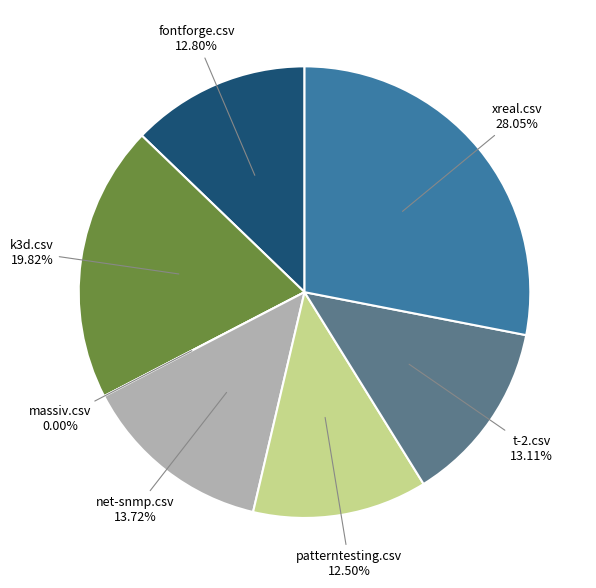

To the nearest percent, what percentage of the pie is t-2.csv?

13%